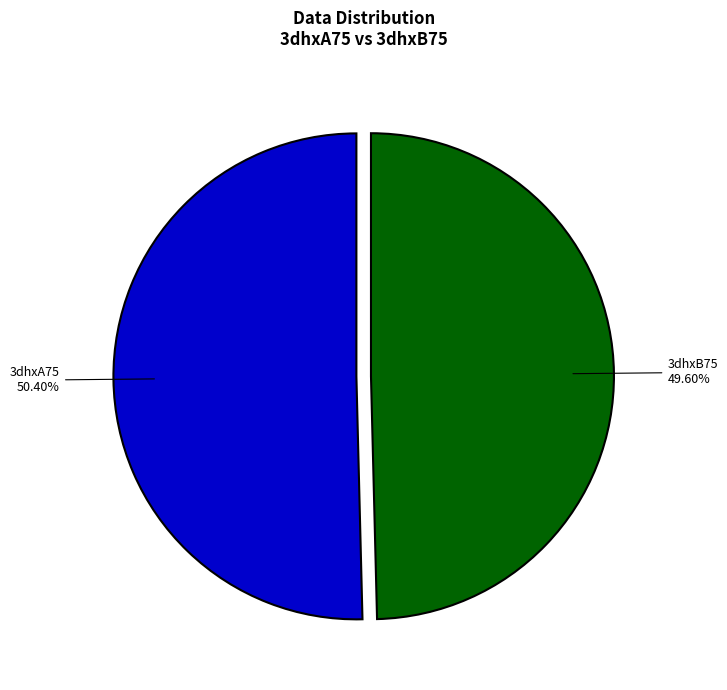

To the nearest percent, what is the average slice percentage?

50%